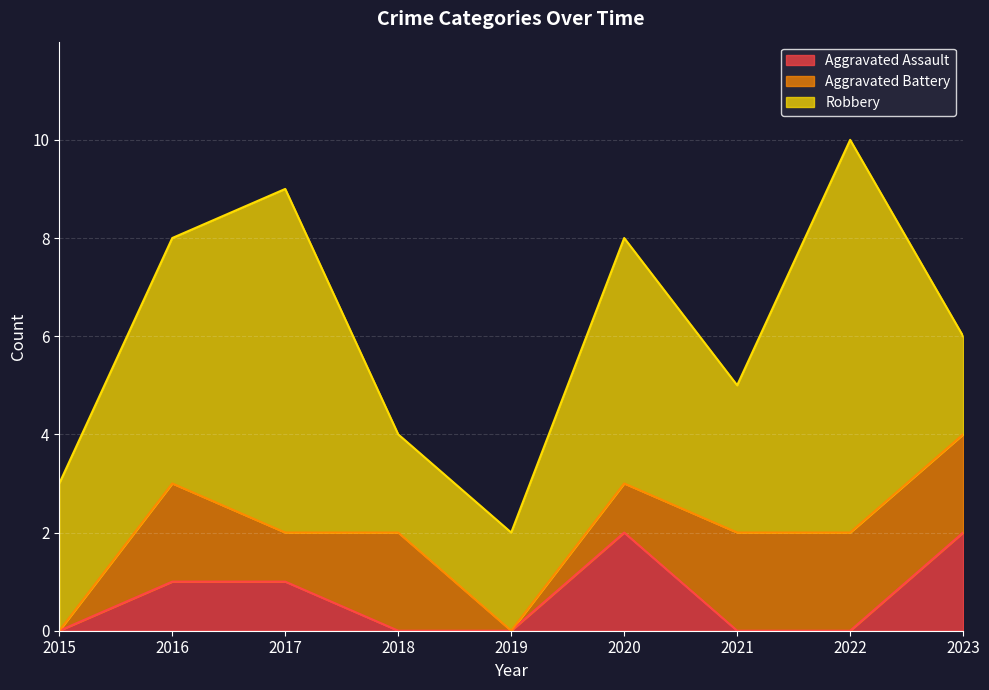

Does the chart display data point markers on the line(s)?

No